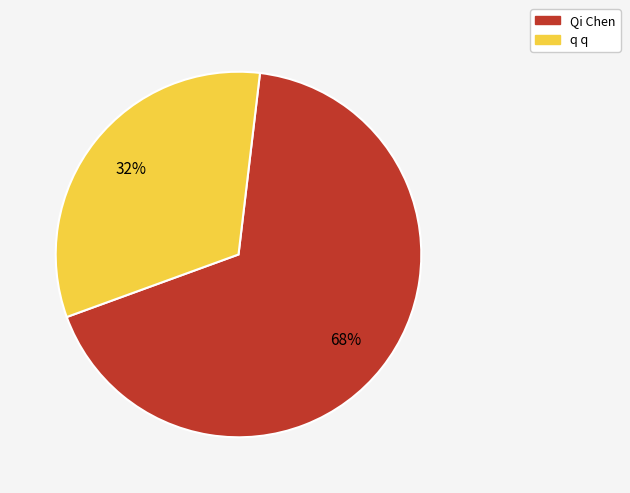

Which slice is the largest?

Qi Chen